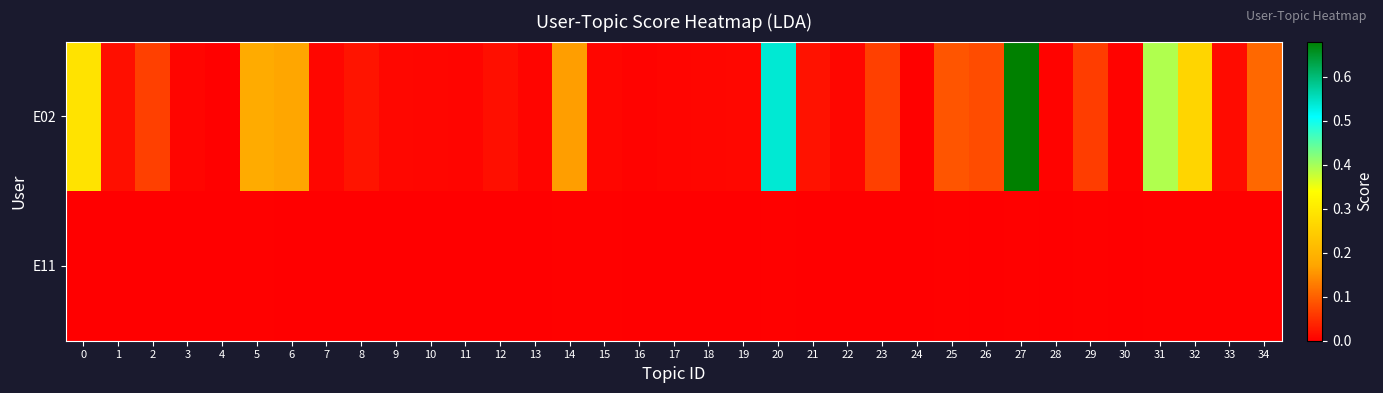

What is the greatest value displayed?

0.7